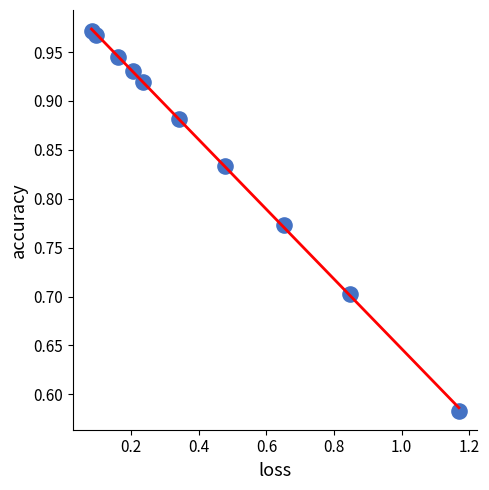

What is the average X value?

0.4